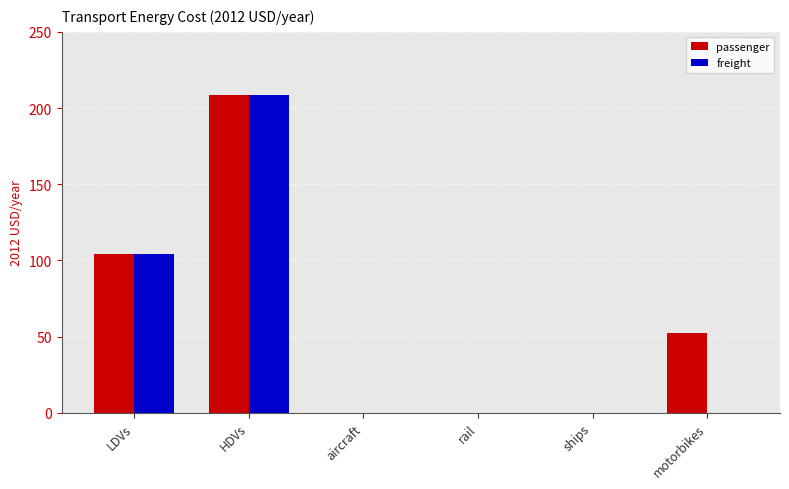

The freight series shows 0.0 at rail. True or false?

True